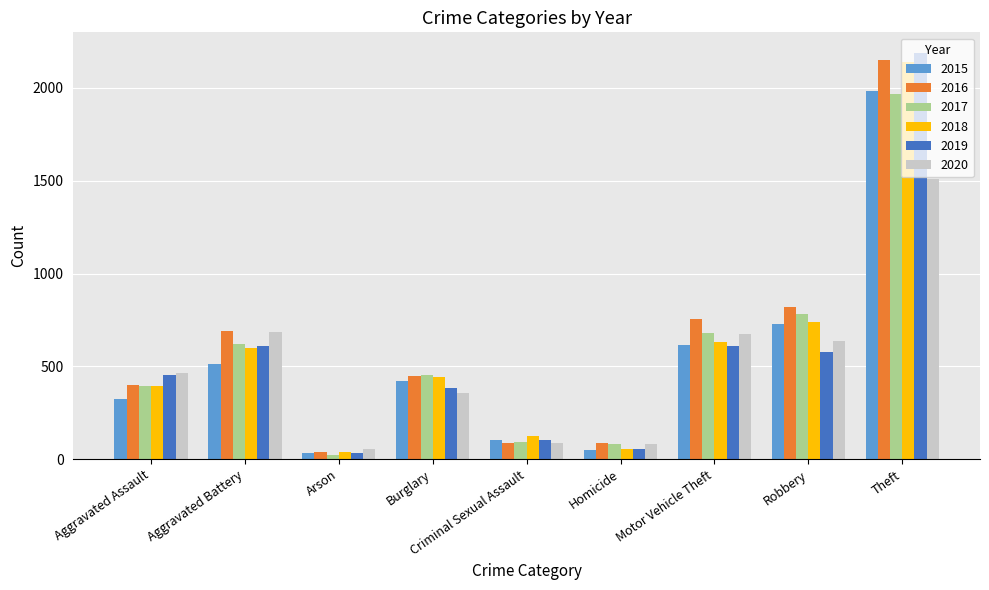

Are the bars horizontal?

No